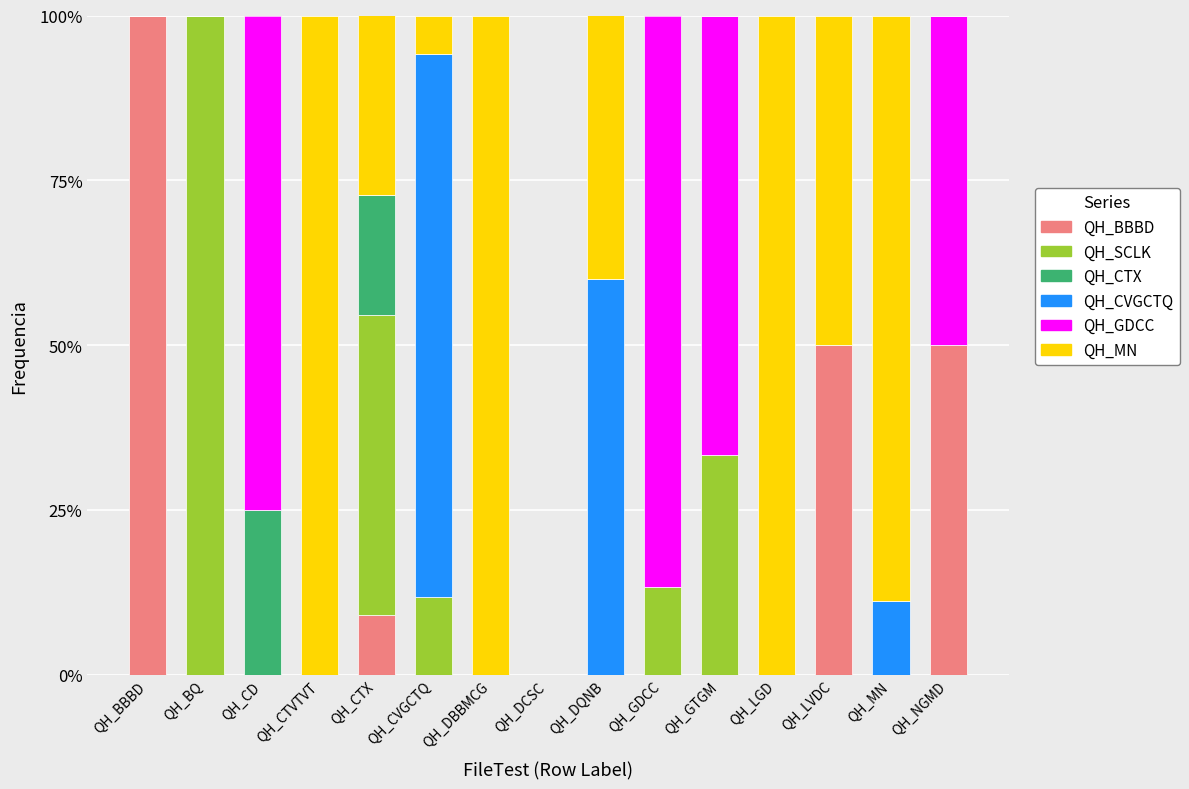

What is the highest value of the QH_BBBD series?

100.0